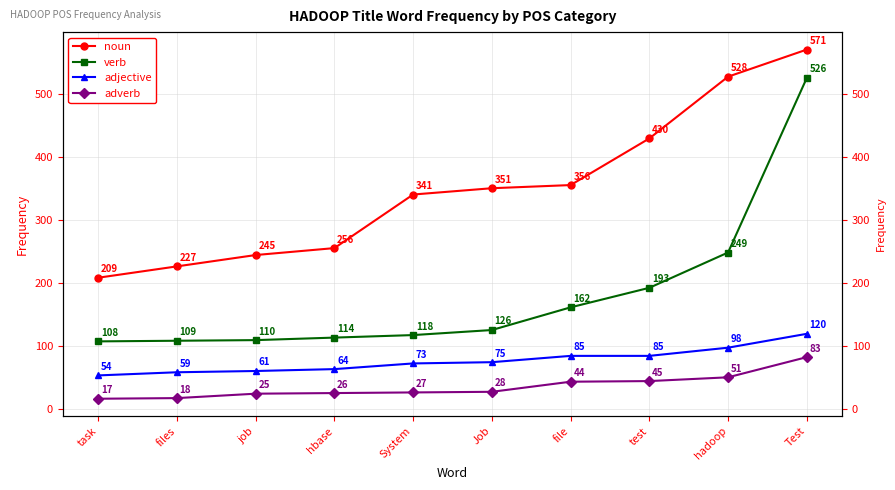

Which has a higher value, Test or hadoop?

Test